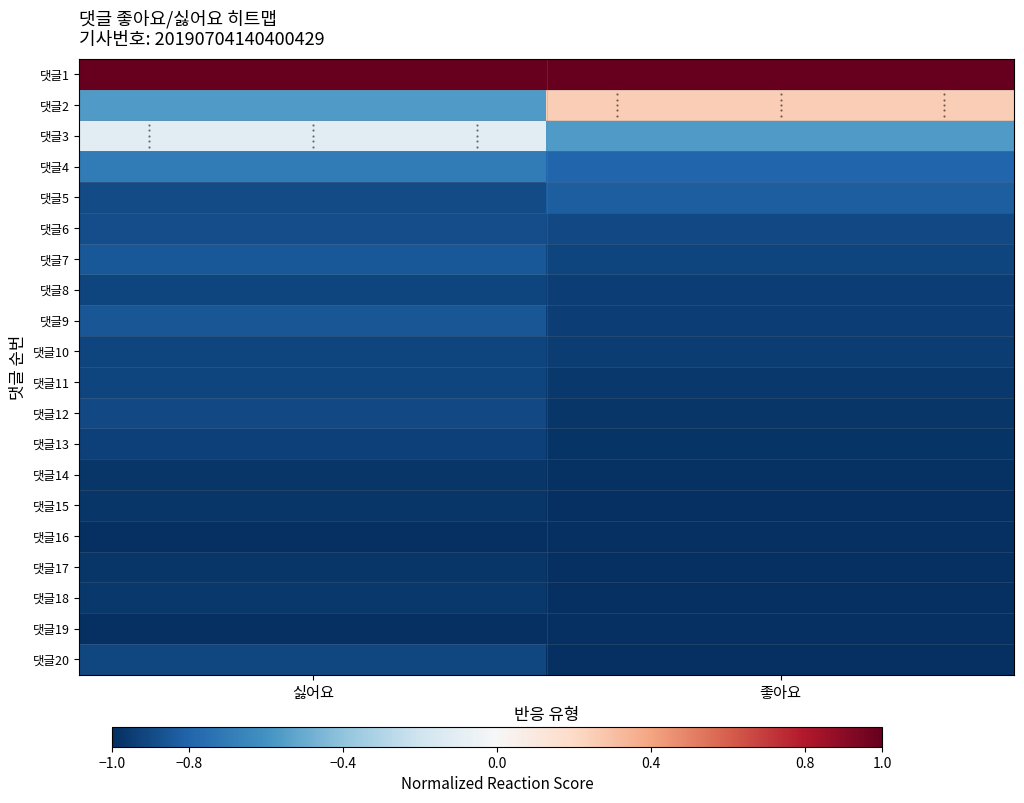

Reading left to right, what are all the values shown in this chart?

댓글1: 싫어요=1.0	좋아요=1.0
댓글2: 싫어요=-0.6	좋아요=0.2
댓글3: 싫어요=-0.1	좋아요=-0.6
댓글4: 싫어요=-0.7	좋아요=-0.8
댓글5: 싫어요=-0.9	좋아요=-0.8
댓글6: 싫어요=-0.9	좋아요=-0.9
댓글7: 싫어요=-0.8	좋아요=-0.9
댓글8: 싫어요=-0.9	좋아요=-0.9
댓글9: 싫어요=-0.9	좋아요=-0.9
댓글10: 싫어요=-0.9	좋아요=-0.9
댓글11: 싫어요=-0.9	좋아요=-1.0
댓글12: 싫어요=-0.9	좋아요=-1.0
댓글13: 싫어요=-0.9	좋아요=-1.0
댓글14: 싫어요=-1.0	좋아요=-1.0
댓글15: 싫어요=-1.0	좋아요=-1.0
댓글16: 싫어요=-1.0	좋아요=-1.0
댓글17: 싫어요=-1.0	좋아요=-1.0
댓글18: 싫어요=-1.0	좋아요=-1.0
댓글19: 싫어요=-1.0	좋아요=-1.0
댓글20: 싫어요=-0.9	좋아요=-1.0